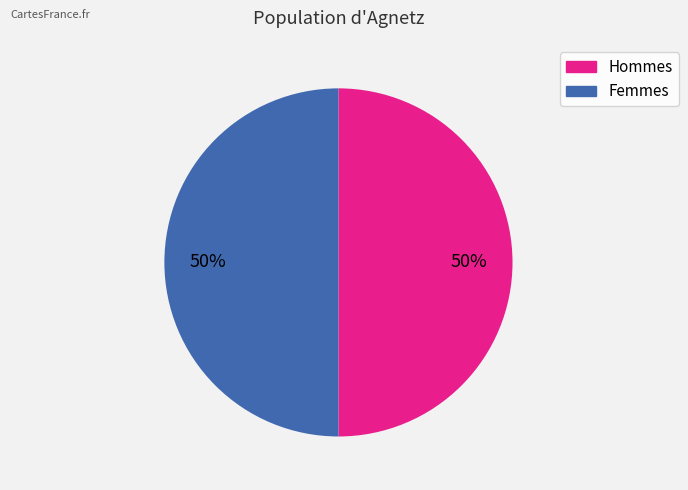

To the nearest percent, what is the average slice percentage?

50%